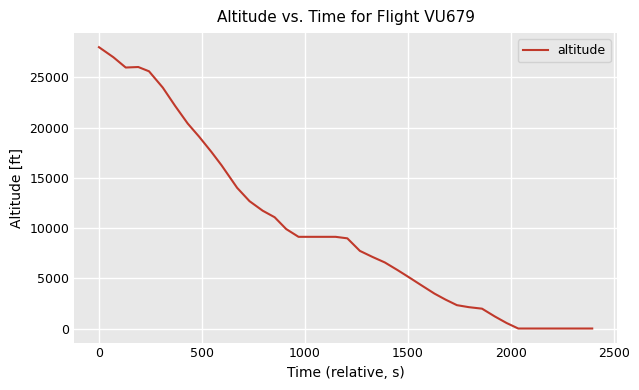

What is the maximum value shown in the chart?

28000